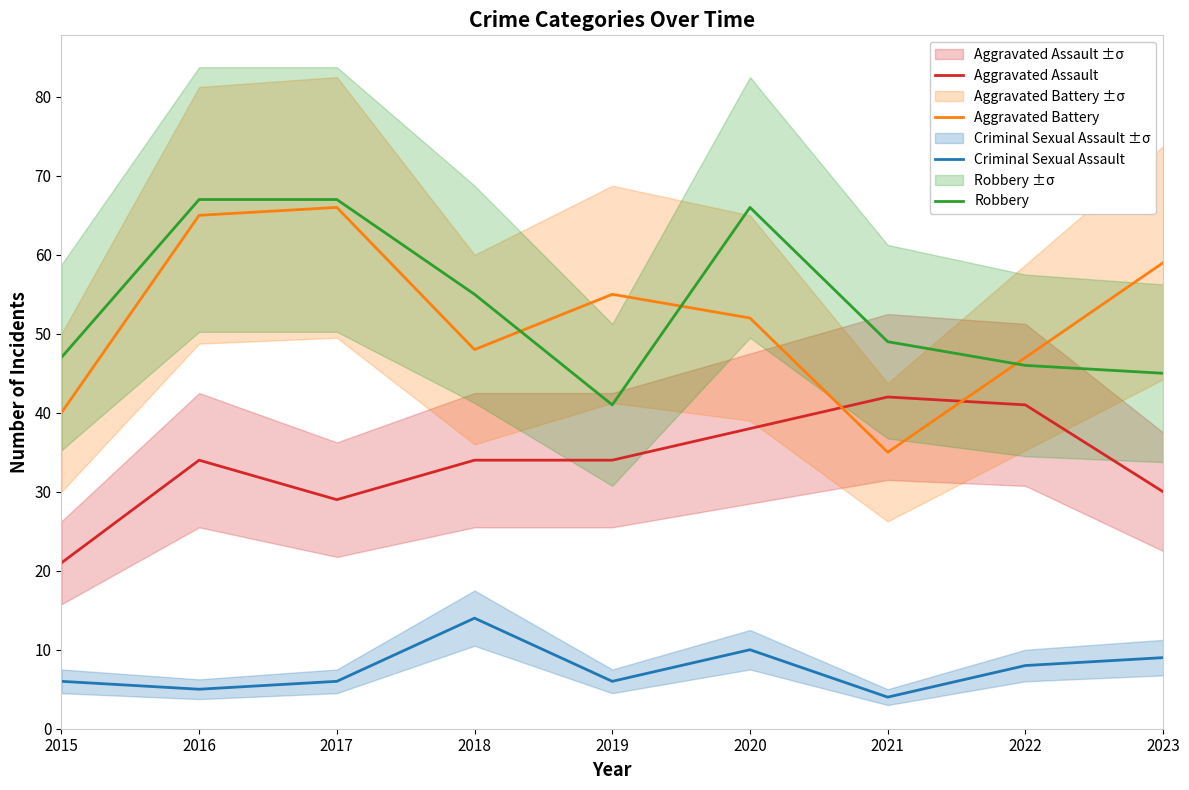

Which category has the lowest value in the Aggravated Assault series?

2015